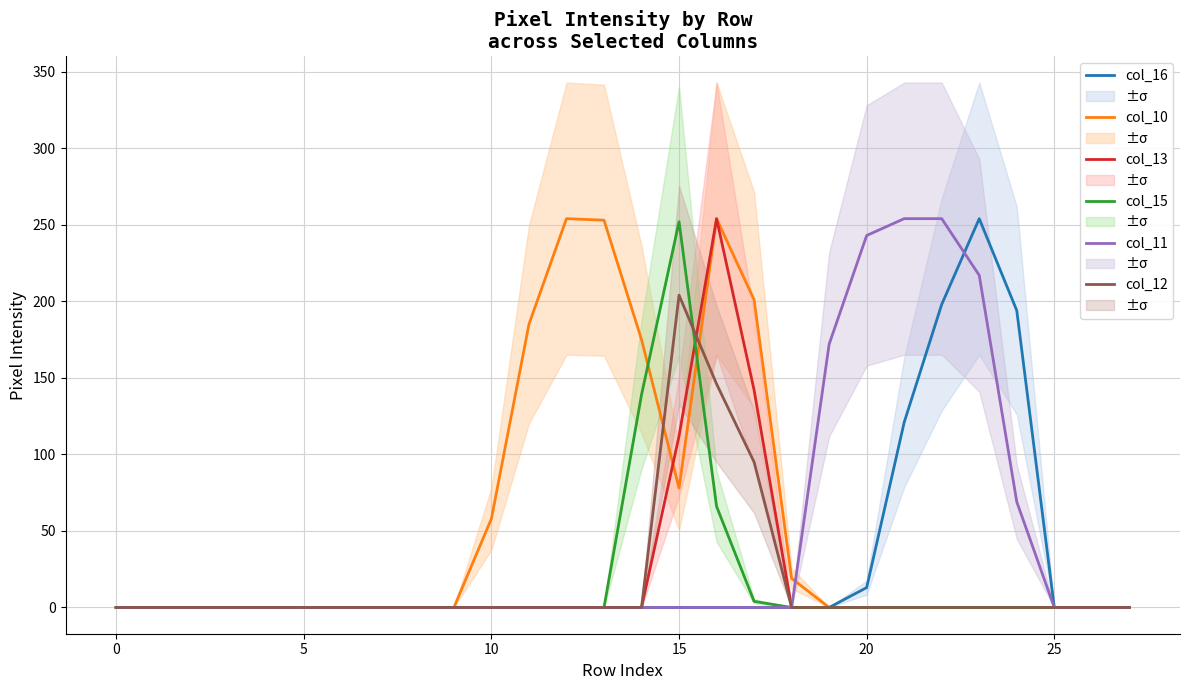

Which has a higher value, 16 or 19?

16